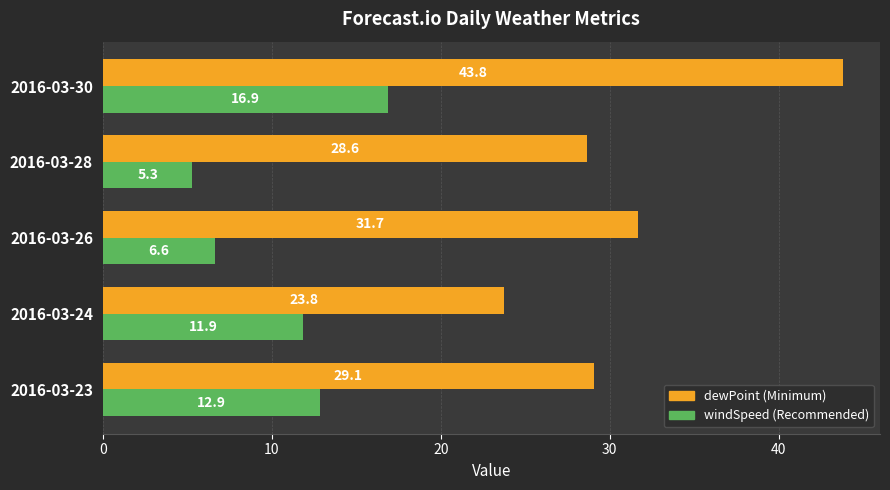

How many categories are shown in the chart?

5